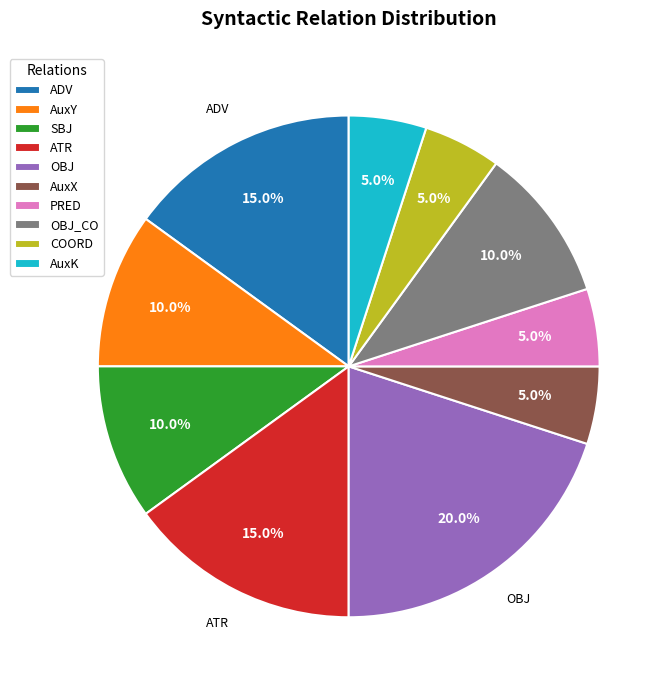

To the nearest percent, what is the difference between the largest and smallest slice percentages?

15%